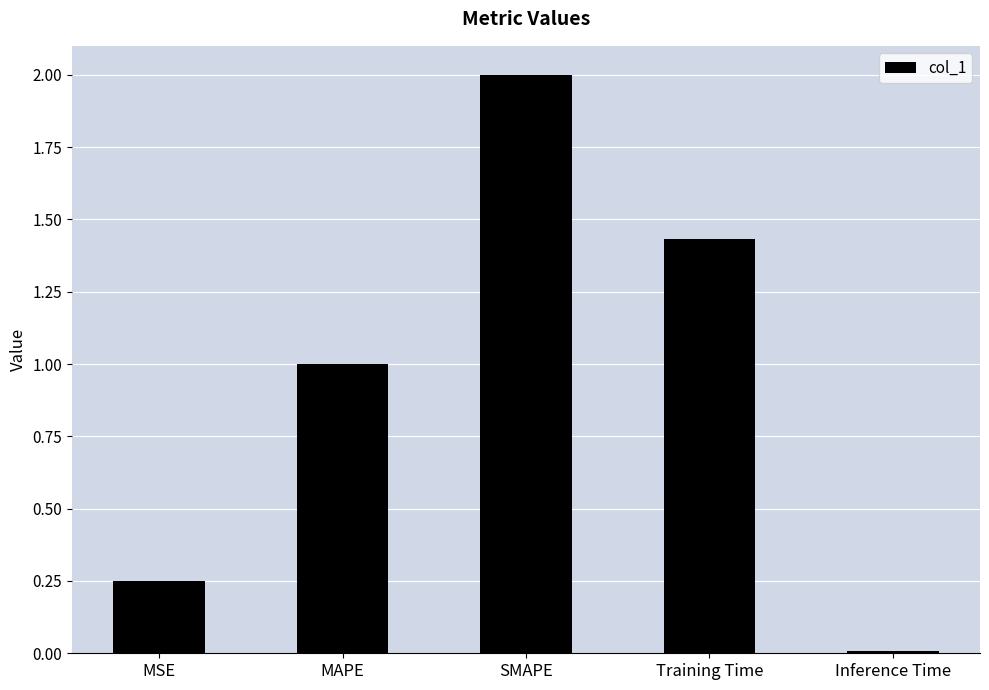

True or false: the data shows 2.3 at Training Time.

False